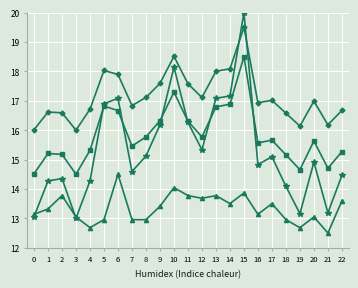

What is the spread (max minus min) of values at 20?

3.9